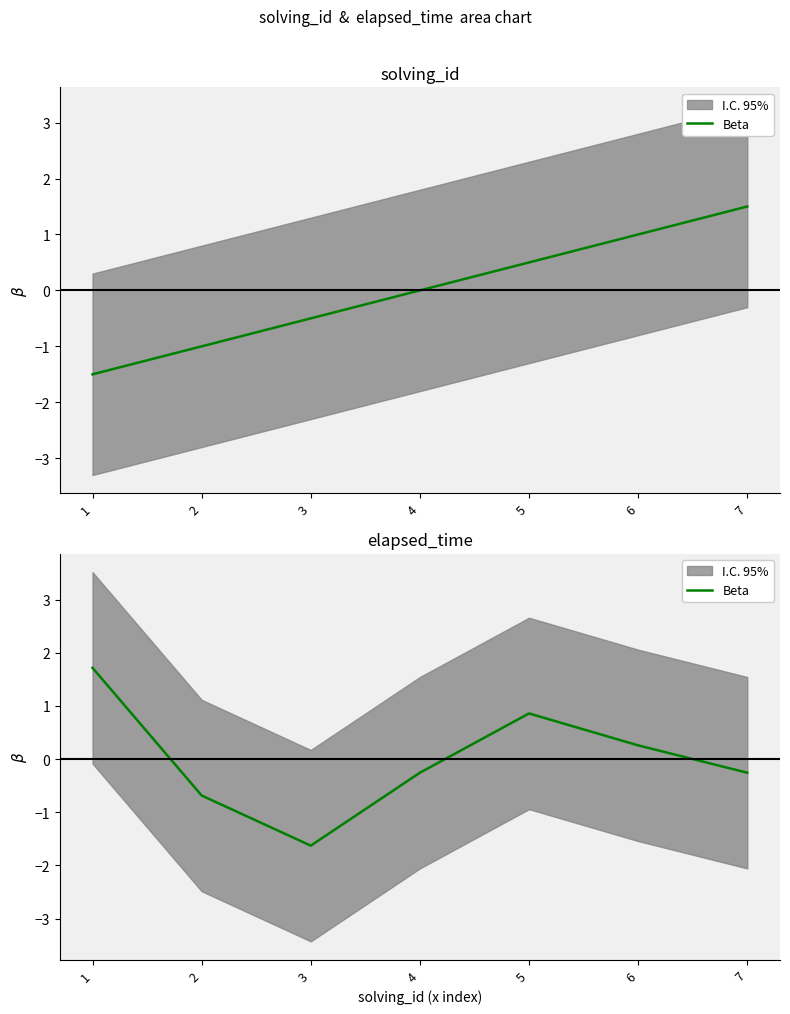

The value at 7 is -0.3. True or false?

True